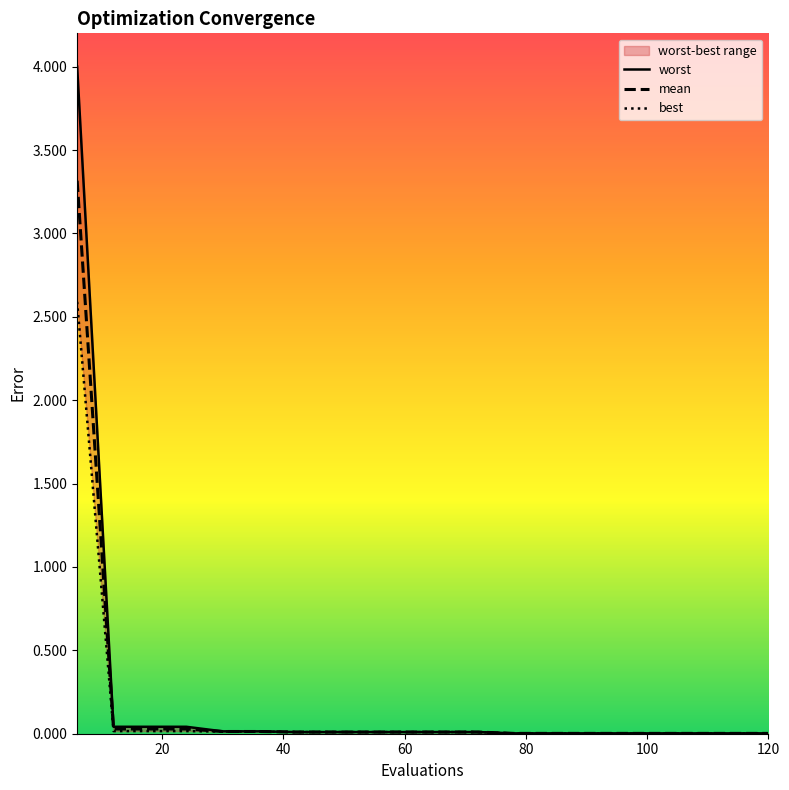

How many data points does each series have?

20